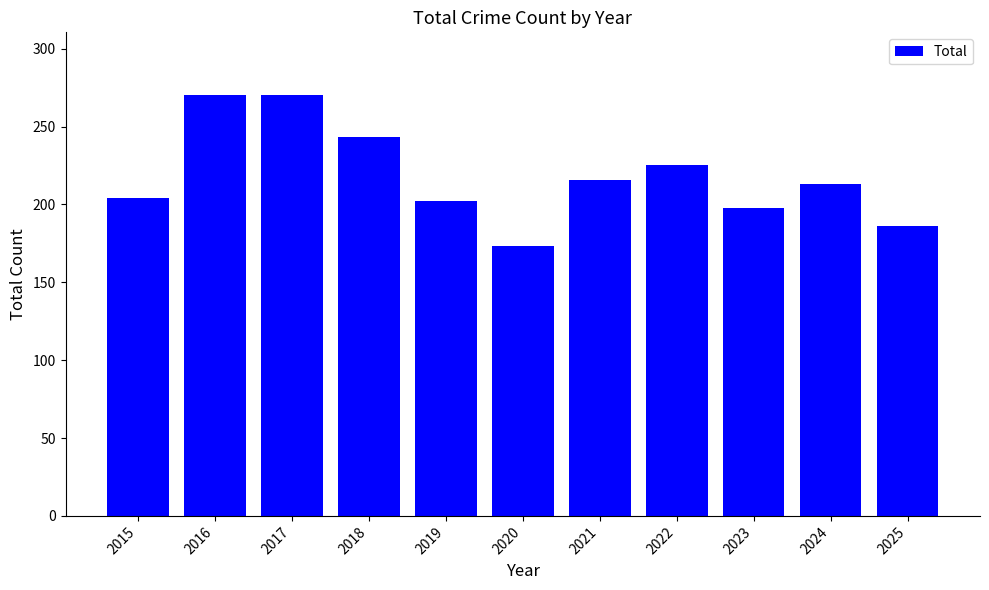

What is the greatest value displayed?

270